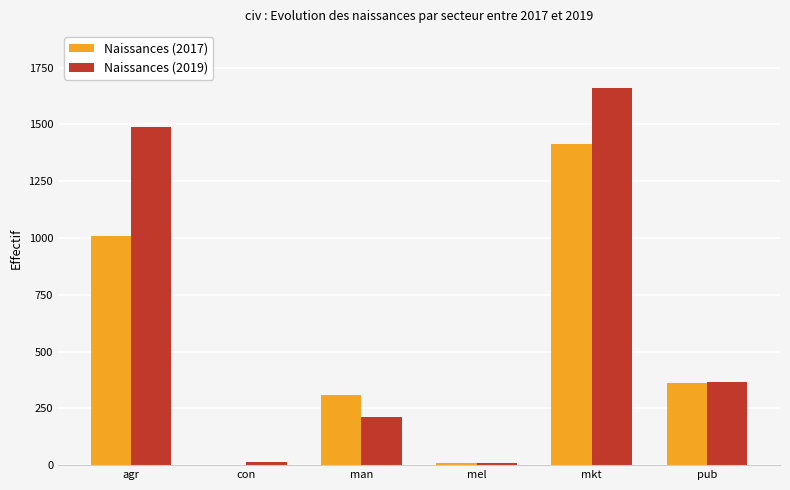

What is the maximum value for Naissances (2017)?

1414.3